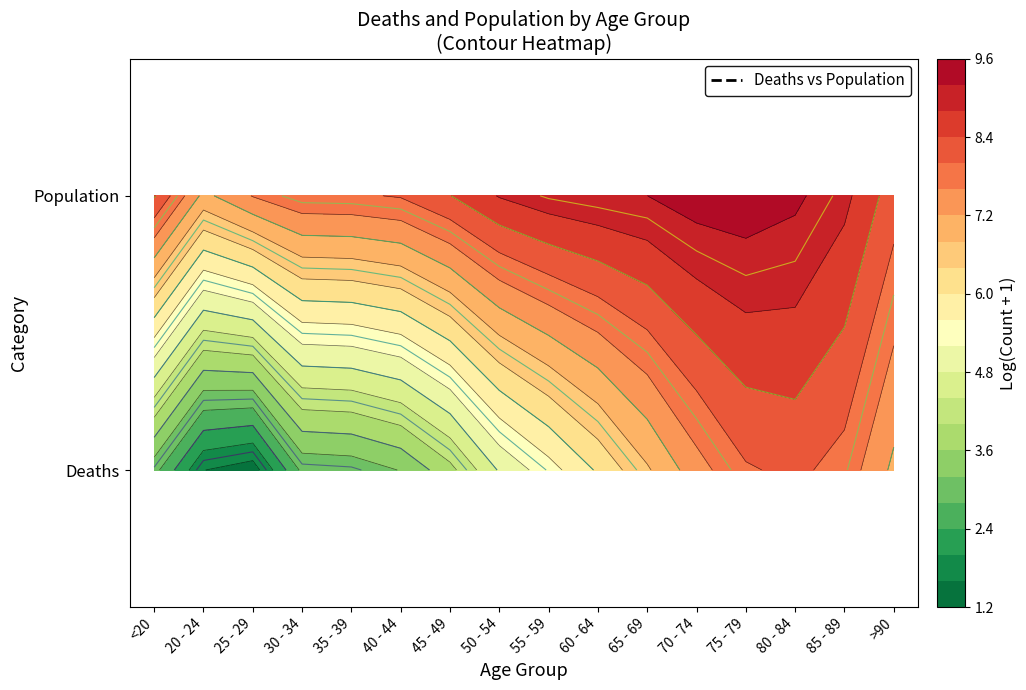

What is the minimum value shown in the chart?

1.4